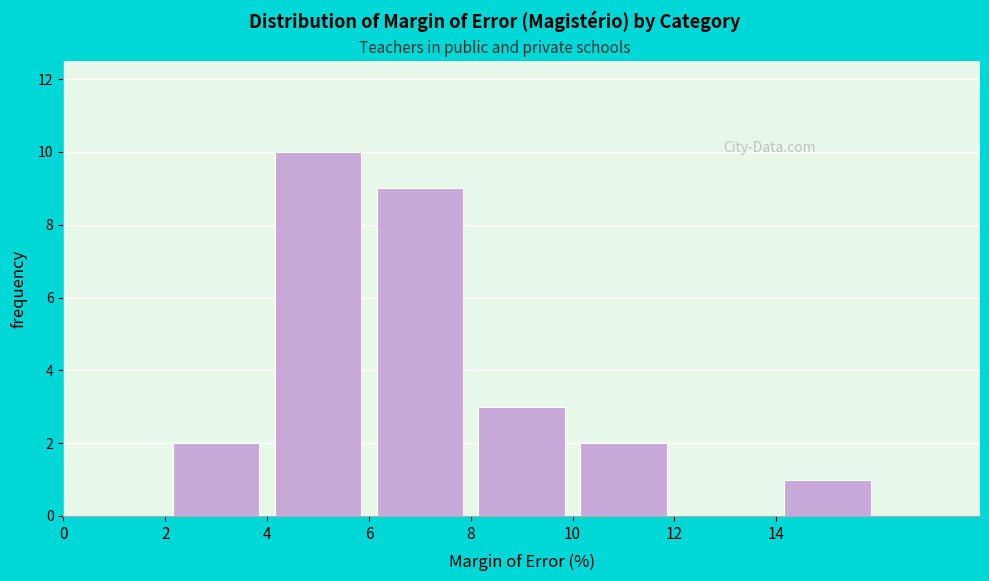

Which range on the x-axis has the tallest bar?

4 to 6